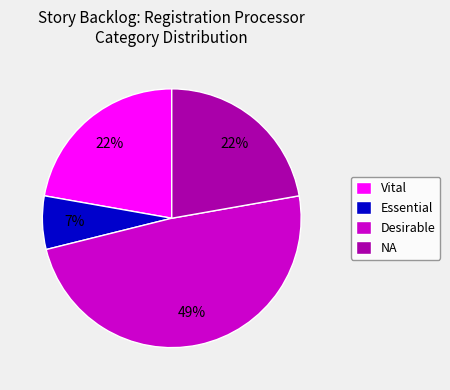

The Essential slice represents 1% of the pie. True or false?

False